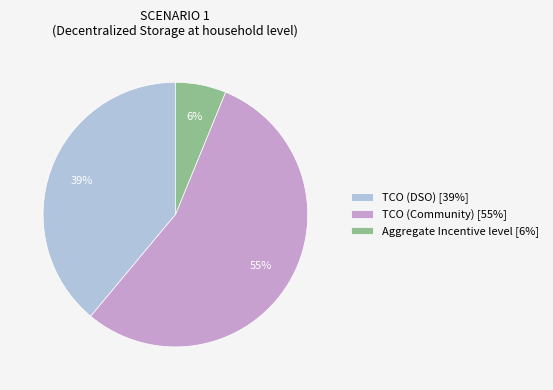

Is the sum of TCO (Community) [55%] and TCO (DSO) [39%] greater than half?

Yes